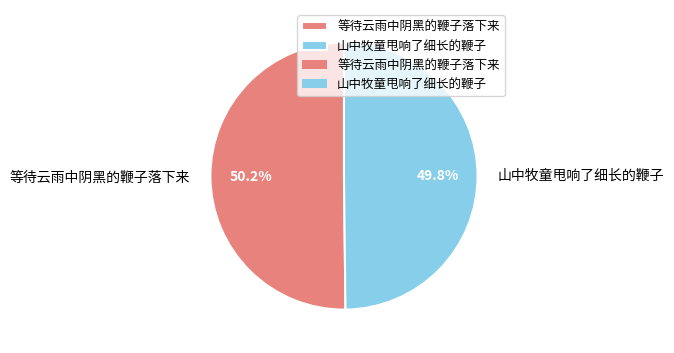

Is the sum of 山中牧童甩响了细长的鞭子 and 等待云雨中阴黑的鞭子落下来 greater than half?

Yes